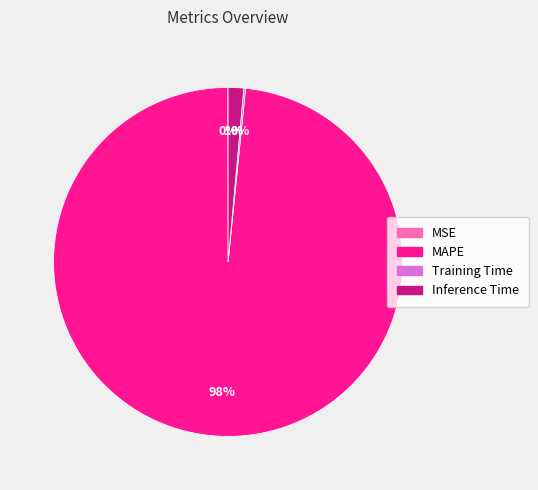

To the nearest percent, what is the average slice percentage?

25%